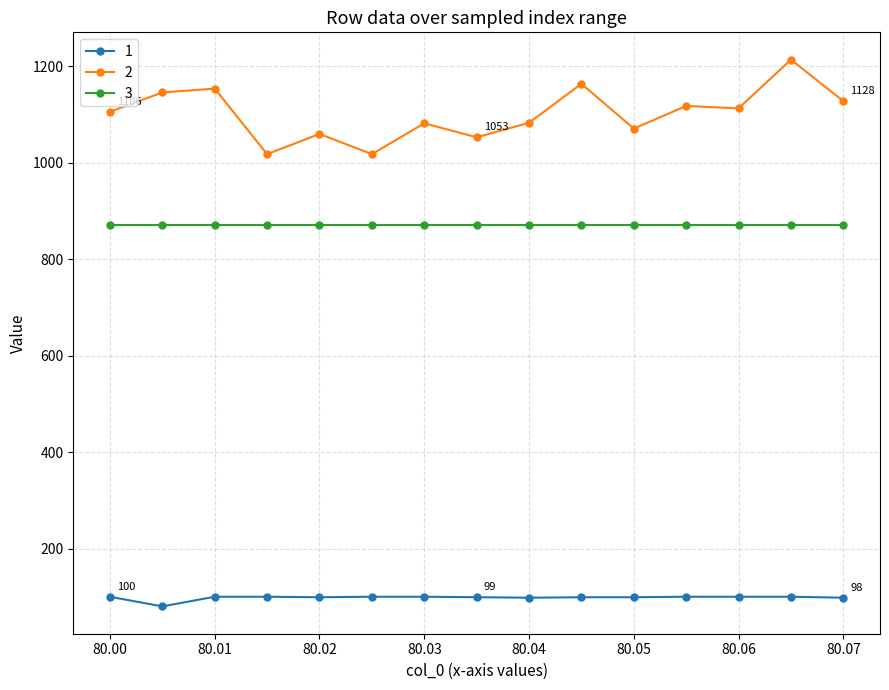

At how many categories does at least one series exceed 276?

15